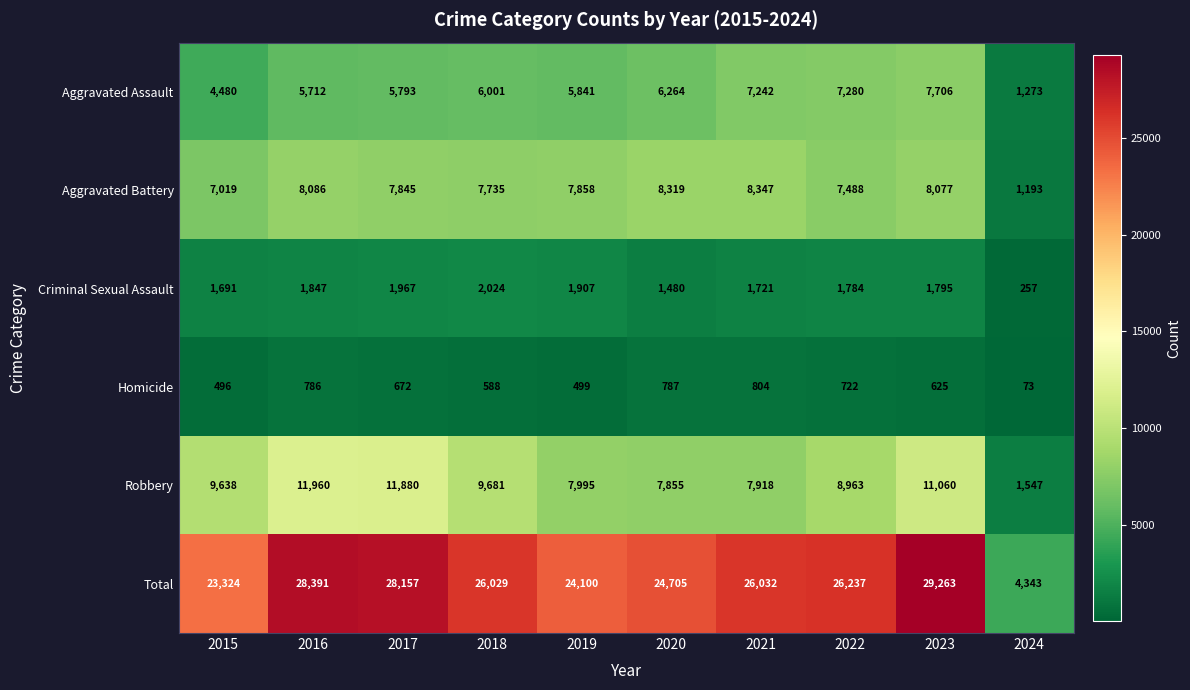

Which series has the largest total across all categories?

Total